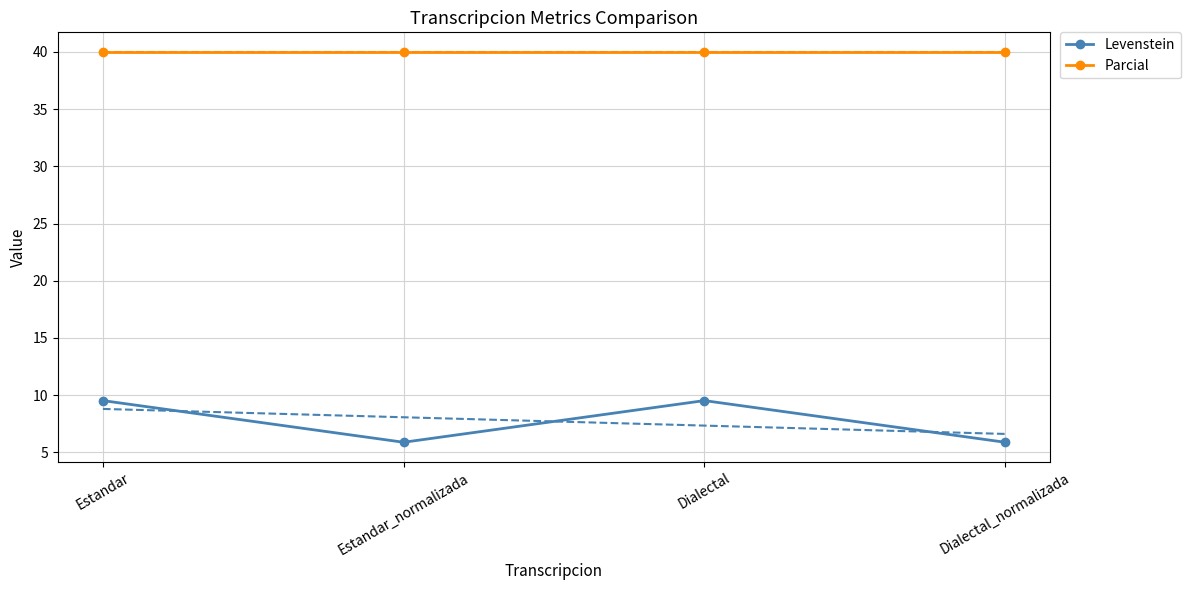

Rank the series at Estandar_normalizada from highest to lowest value.

Parcial, Levenstein